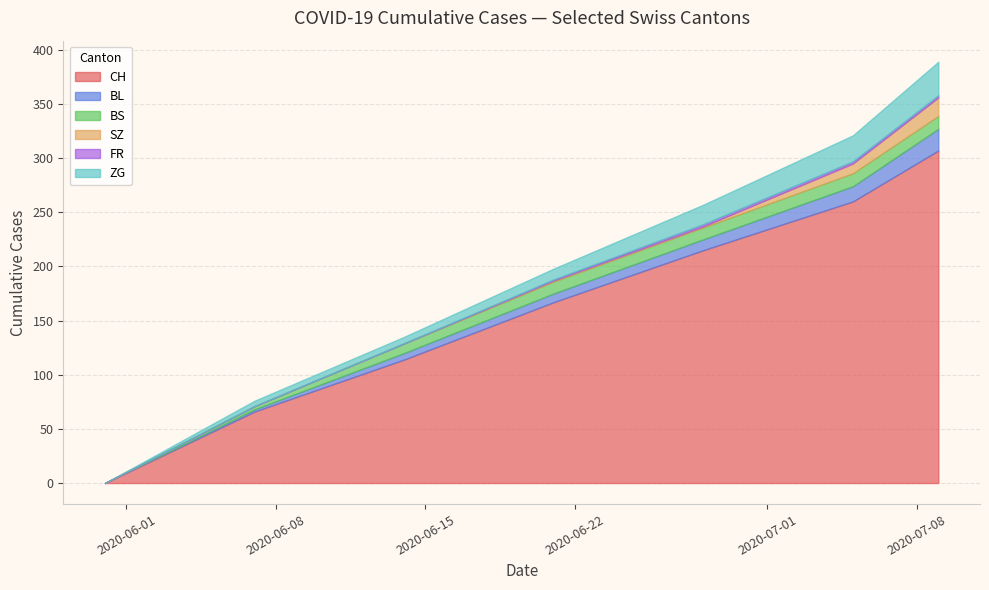

What is the highest value of the CH series?

307